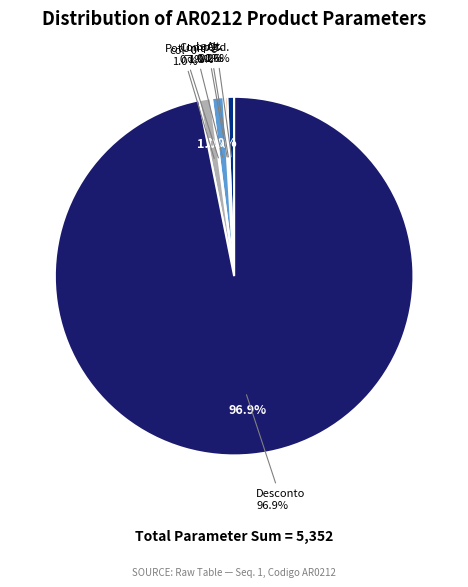

To the nearest percent, what is the combined percentage of Alt. and col_0?

1%